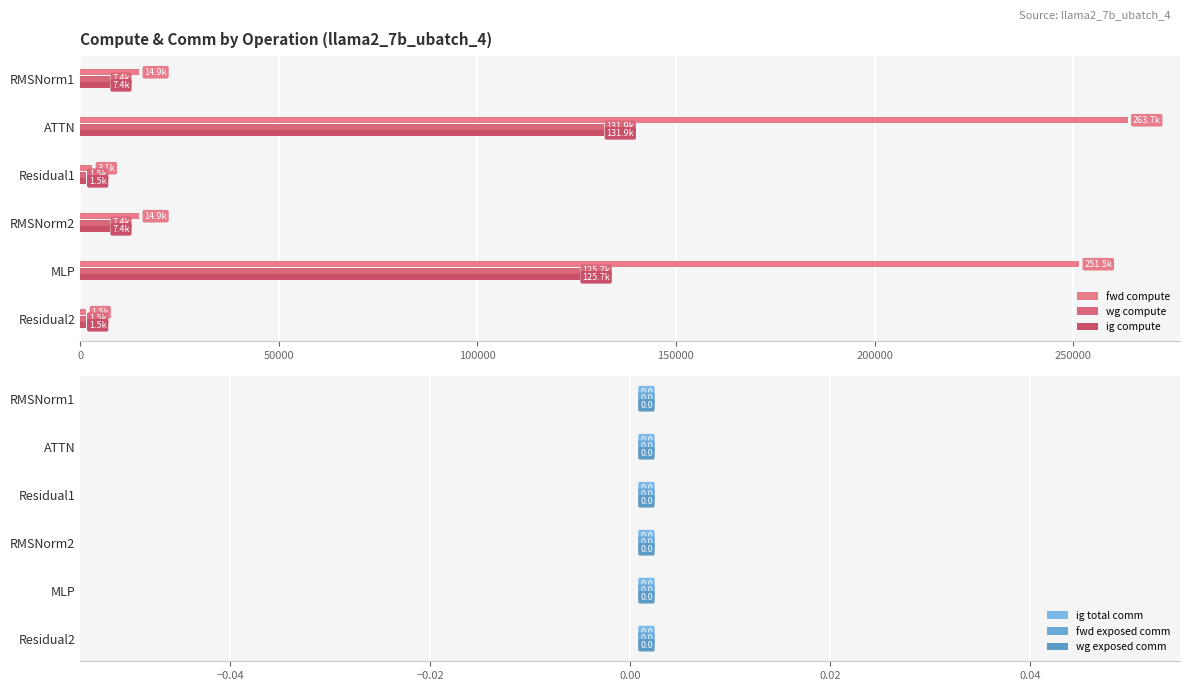

How many distinct data groups are displayed?

3